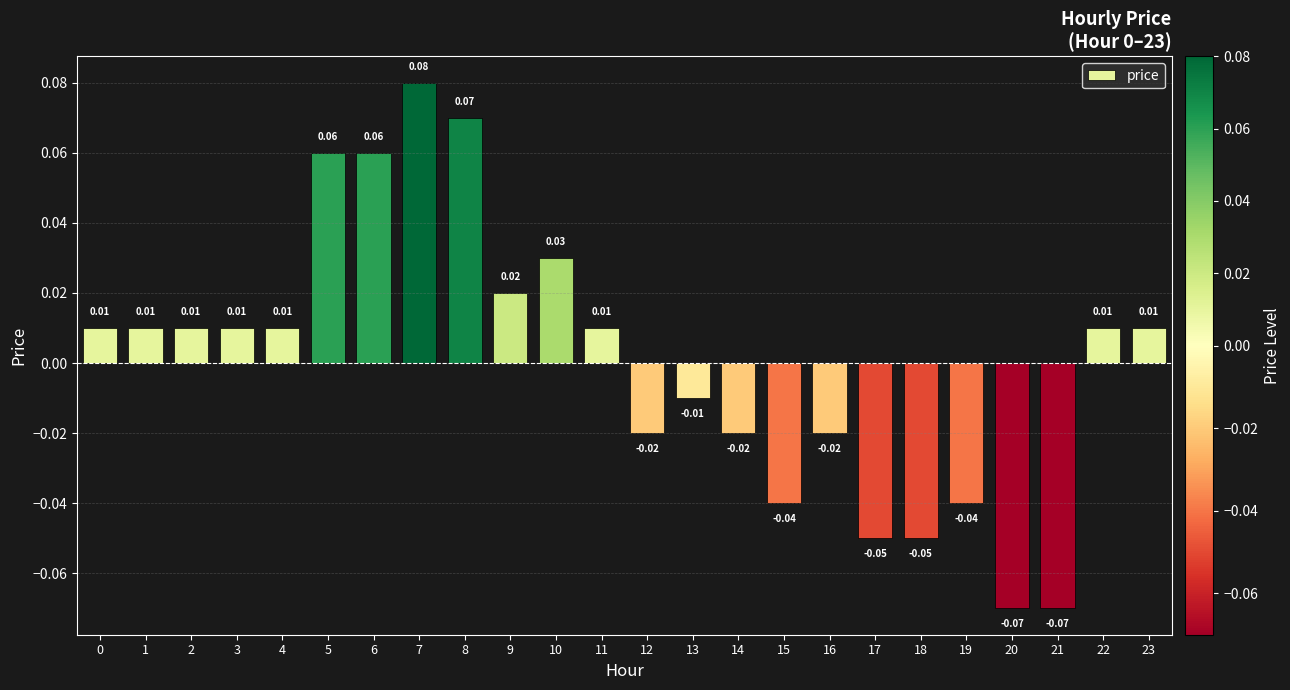

What is the value of the 7th bar from the left?

0.1